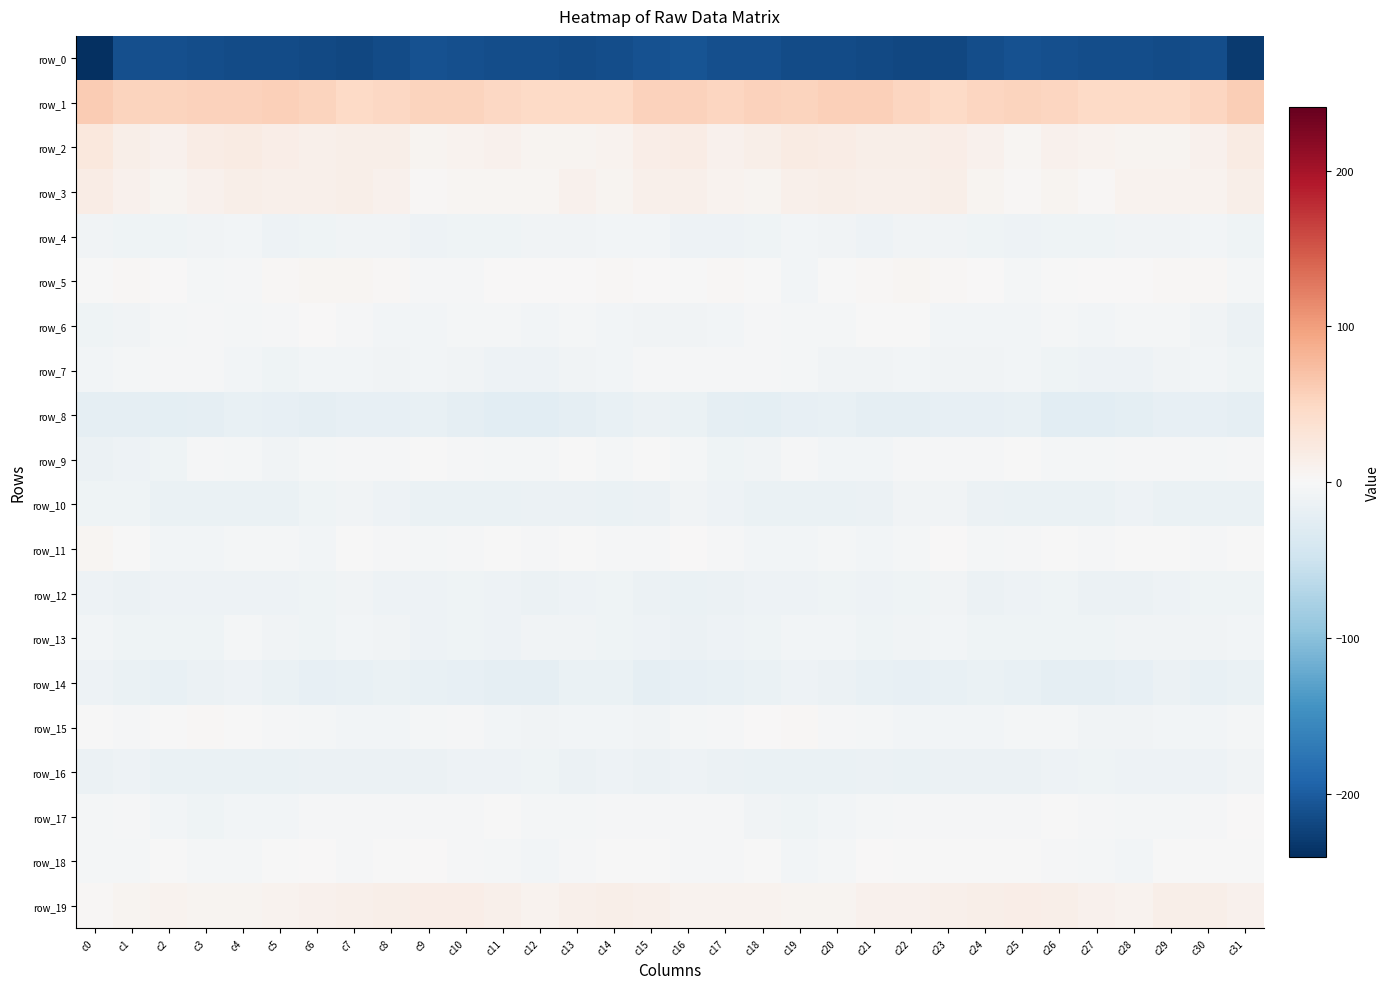

List the labels in order of row_18 value, largest first.

c21, c6, c9, c25, c15, c2, c24, c5, c22, c8, c18, c31, c30, c14, c29, c23, c7, c16, c17, c10, c13, c26, c11, c20, c1, c3, c0, c4, c27, c19, c28, c12